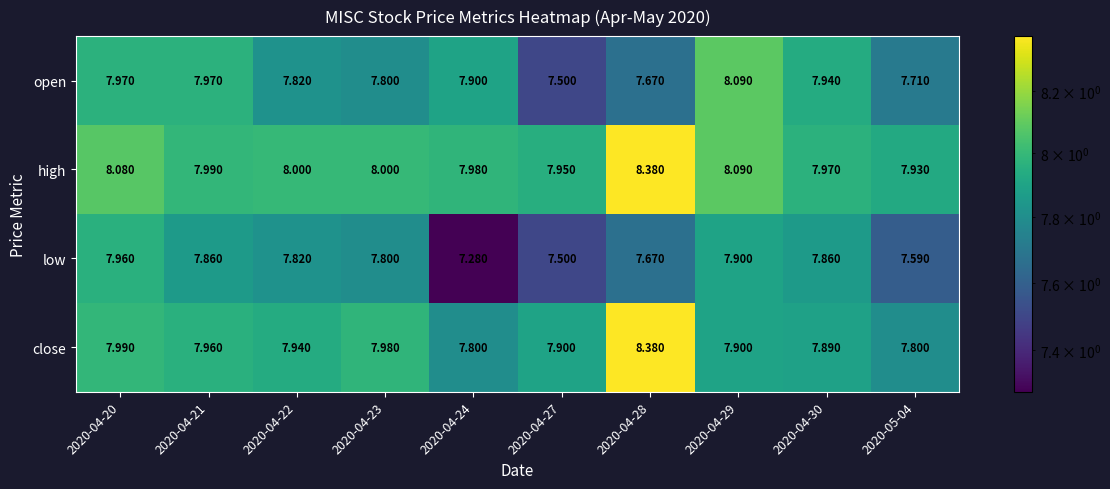

At 2020-04-24, list the series in order from smallest to largest.

low, close, open, high